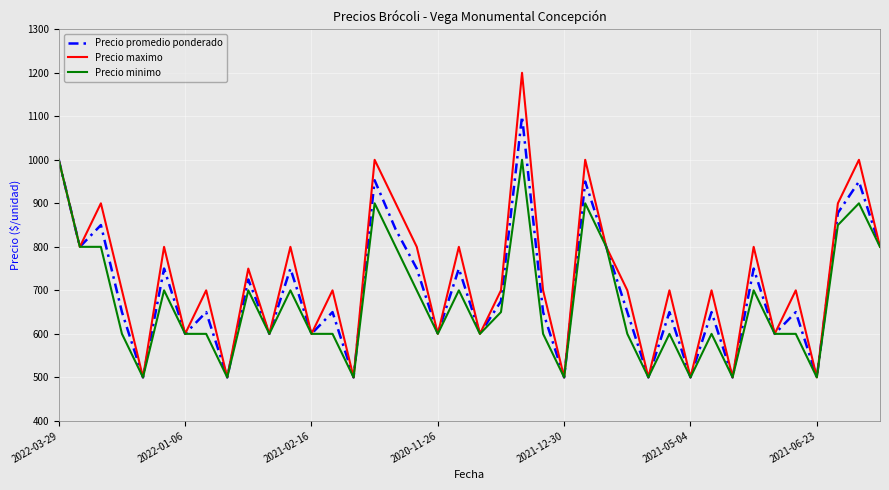

Is this an area chart (filled region under the line)?

No